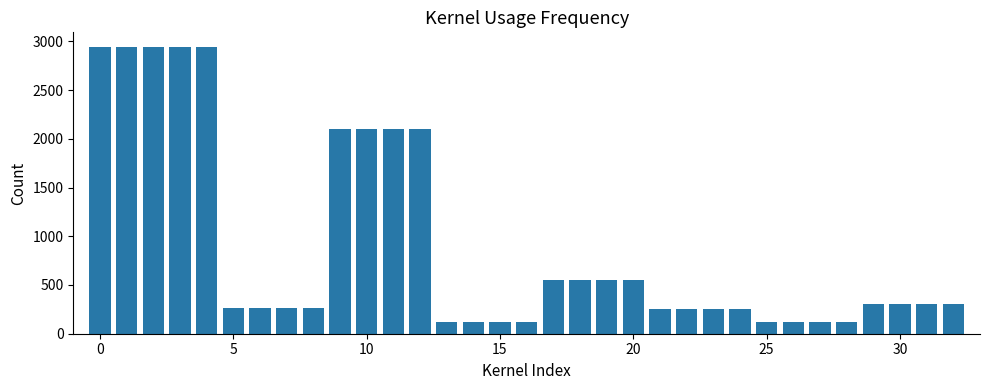

What is the maximum value shown in the chart?

2945